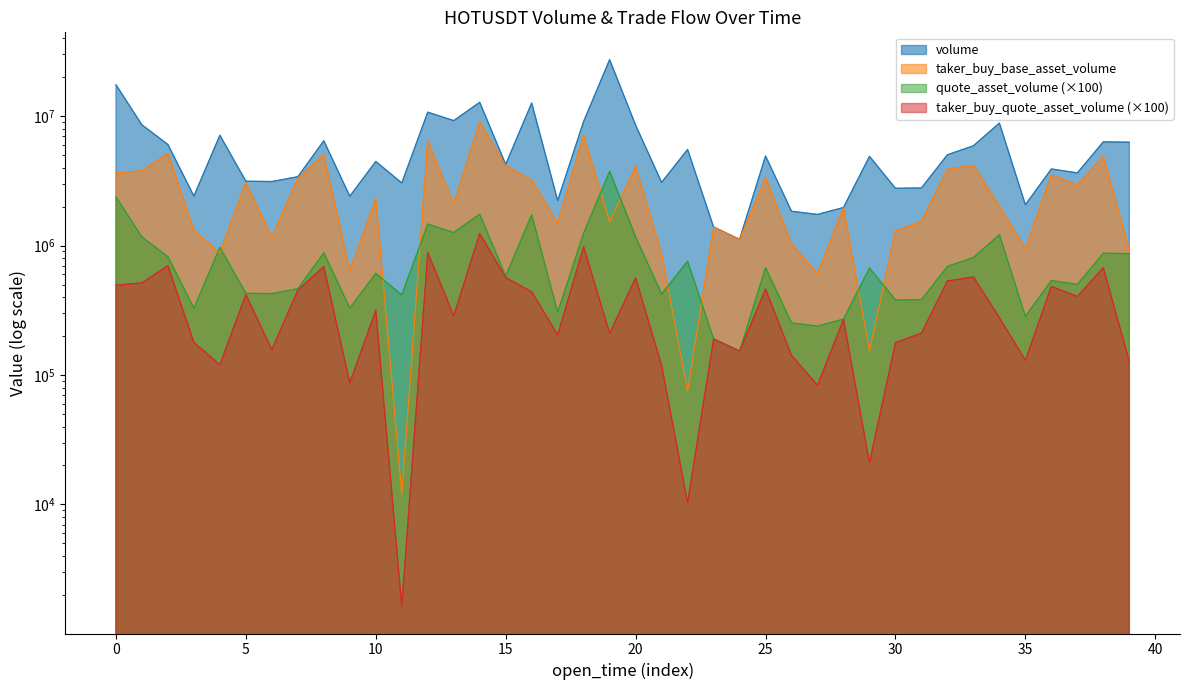

At which label does taker_buy_base_asset_volume reach its minimum?

11